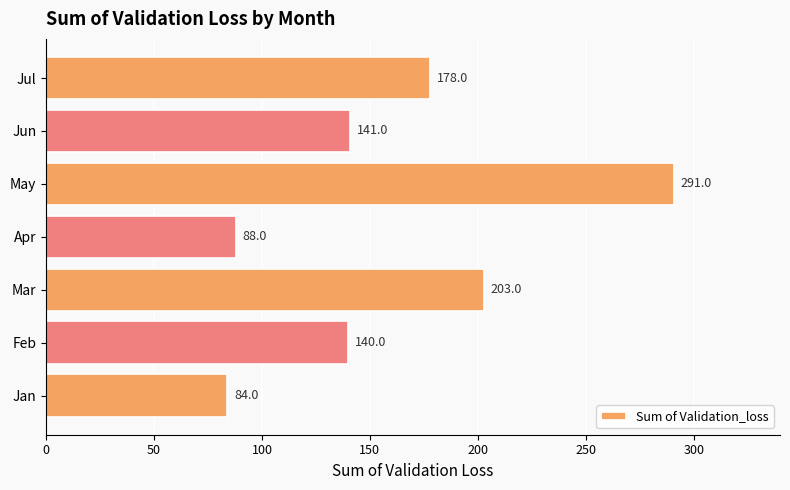

How many values exceed 141?

4